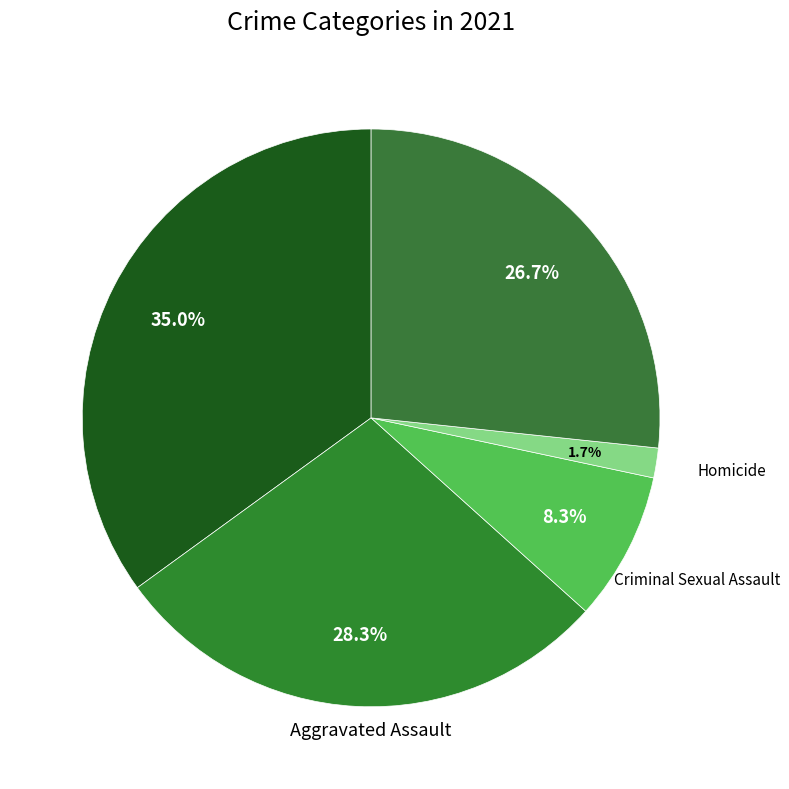

How many slices are in this pie chart?

5